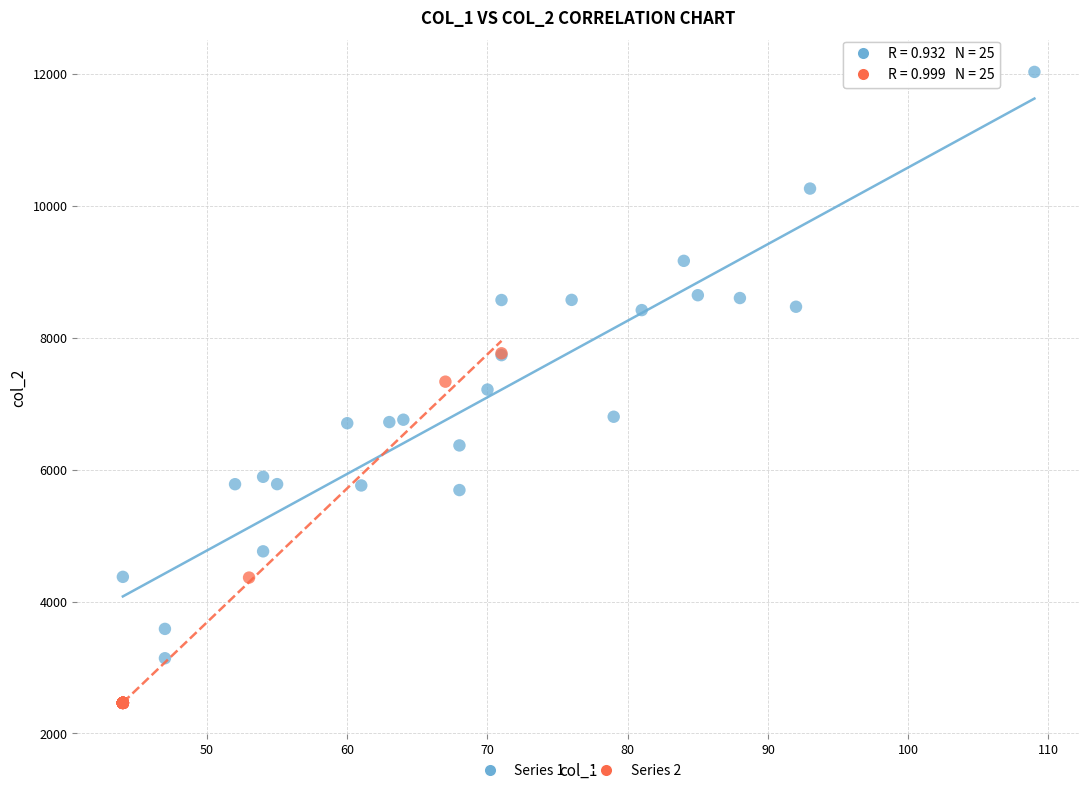

Which series contains the lowest Y value?

Series 2